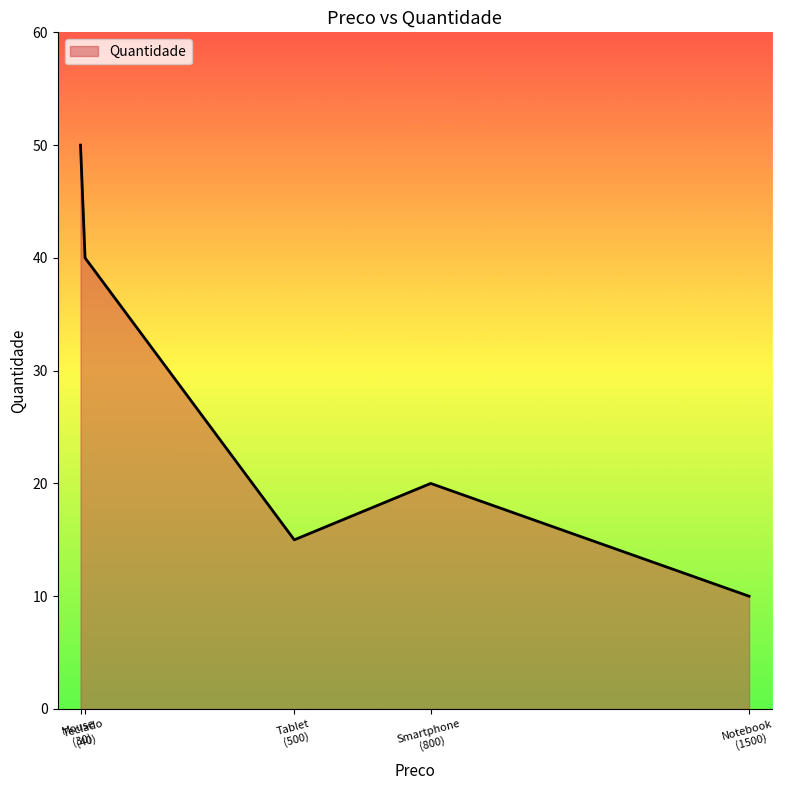

True or false: the data has more than 0 interior local peaks.

True